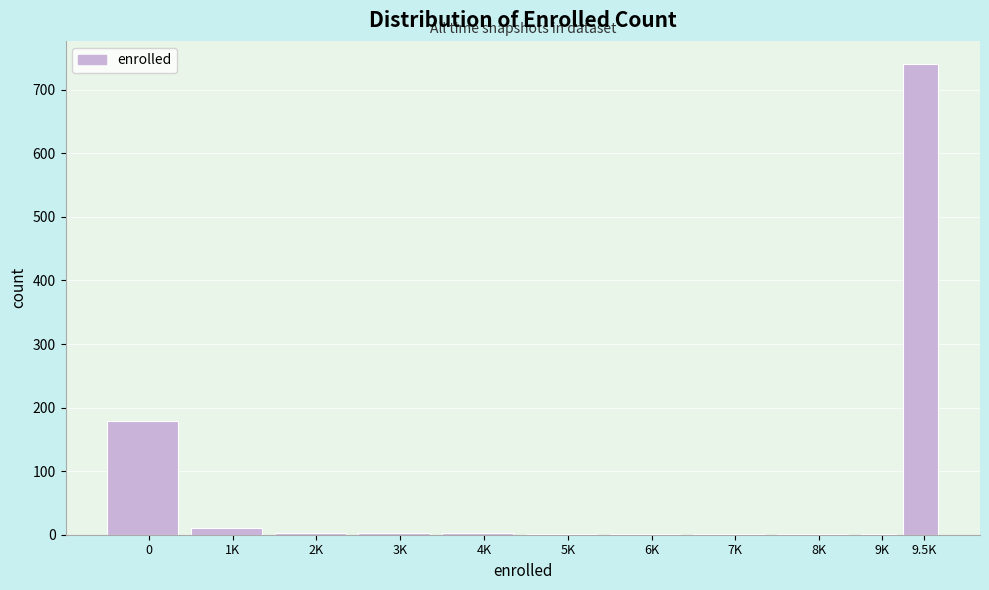

The chart shows a value of 179 at 0. True or false?

True